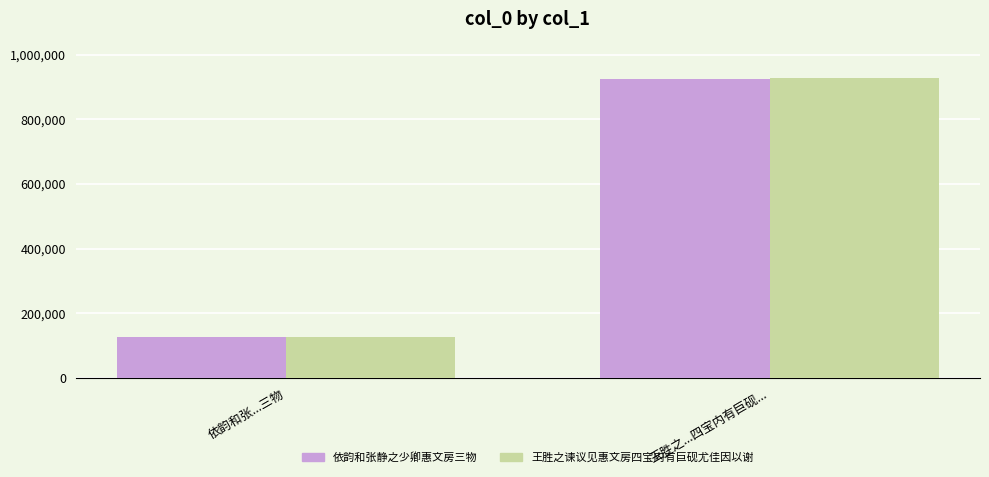

At which category is the sum across all series the highest?

王胜之...四宝内有巨砚...